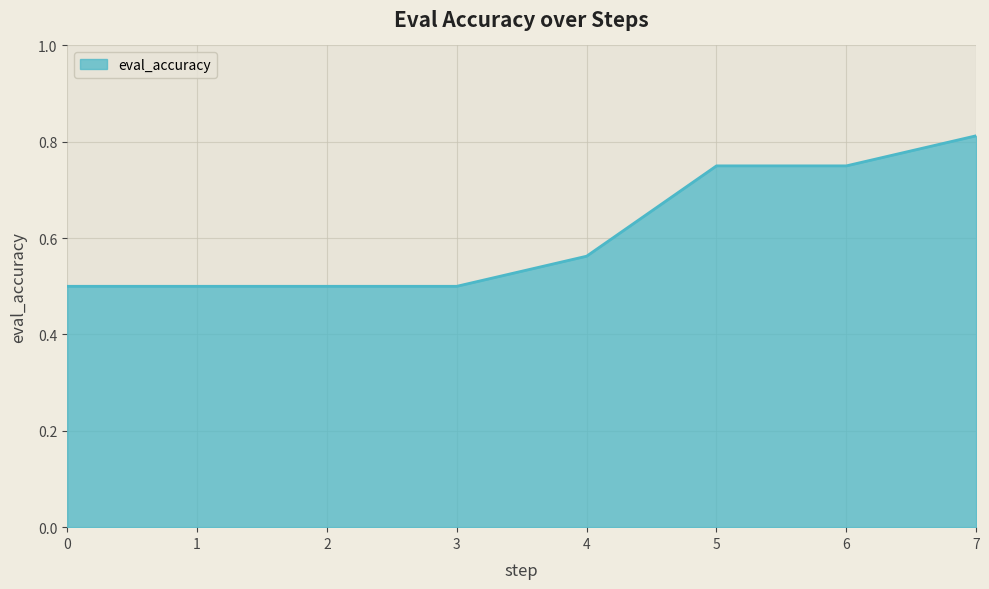

What is the minimum value shown in the chart?

0.5